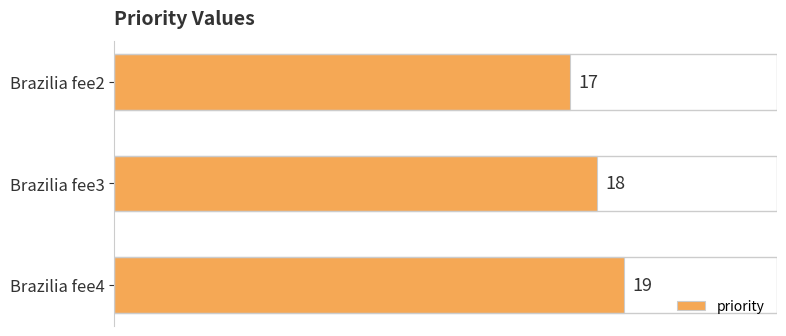

What is the value of the 3rd bar from the top?

19